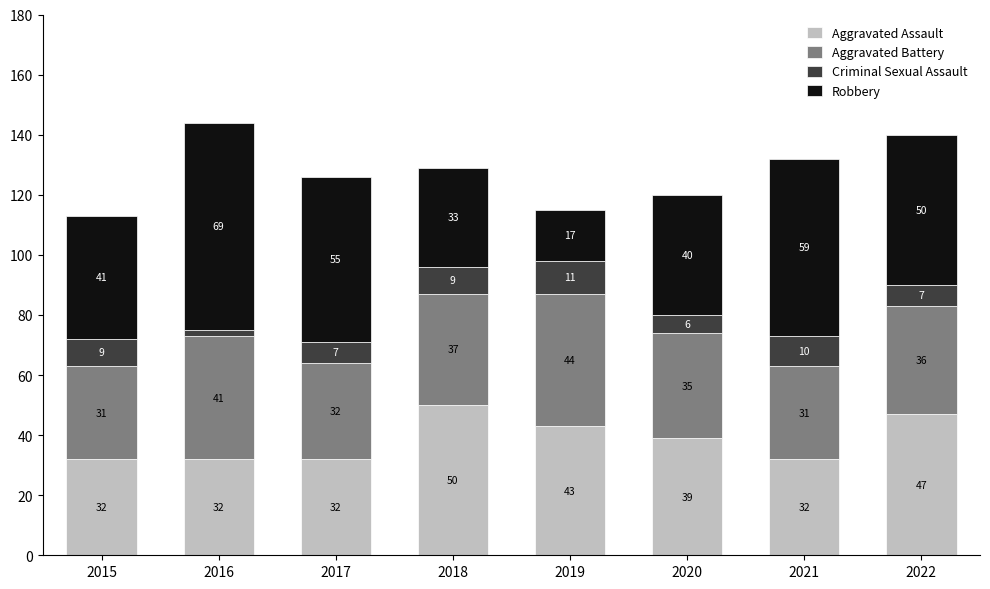

Is it true that Aggravated Assault equals 52 at 2016?

False